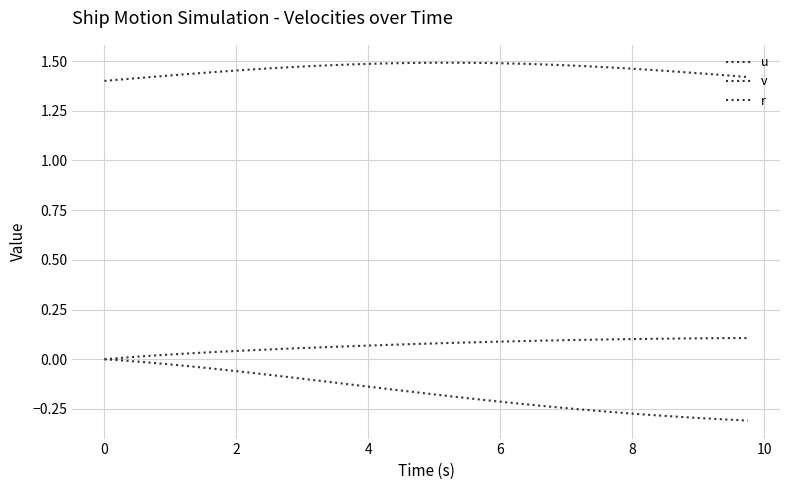

What is the average value of the u series?

1.5